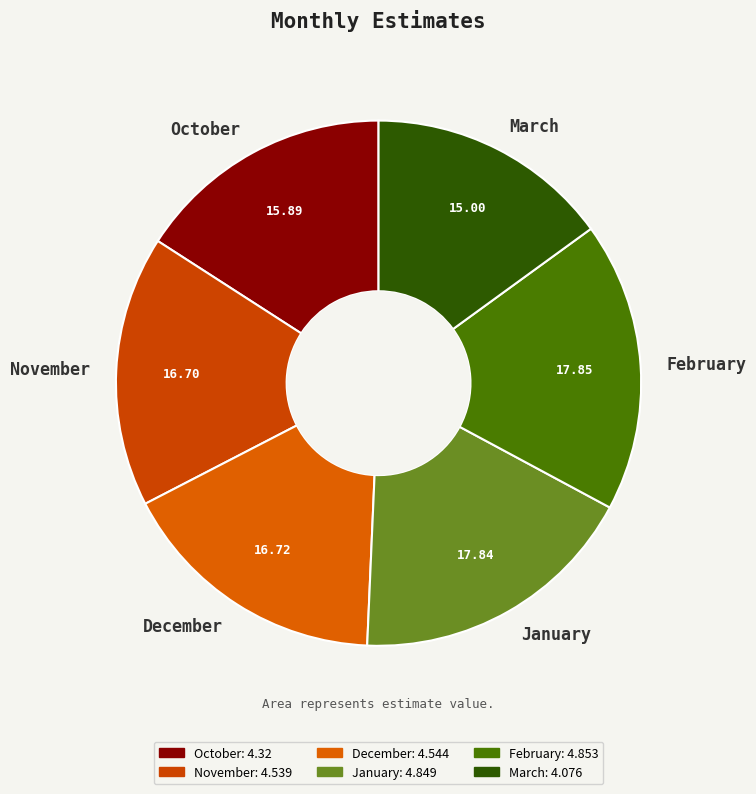

Approximately how many times larger is the value at January compared to March?

1.2